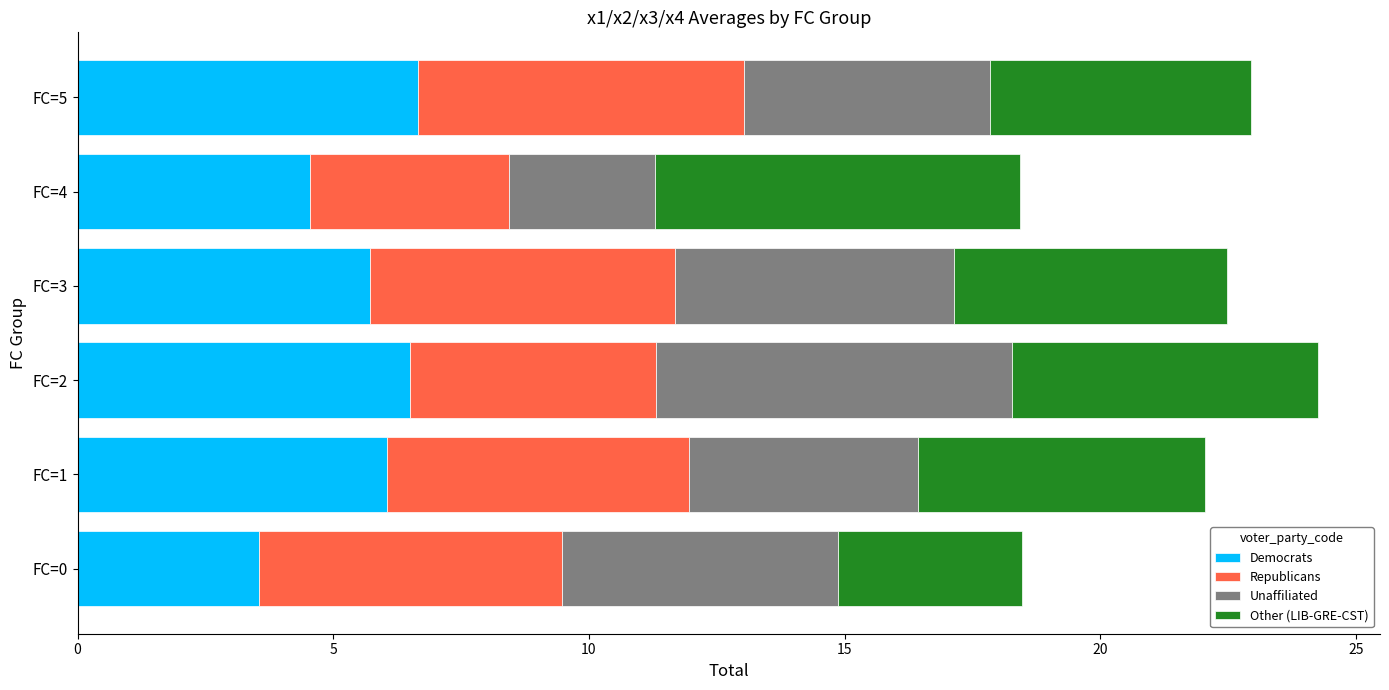

True or false: Democrats has a value of 1.9 at FC=1.

False